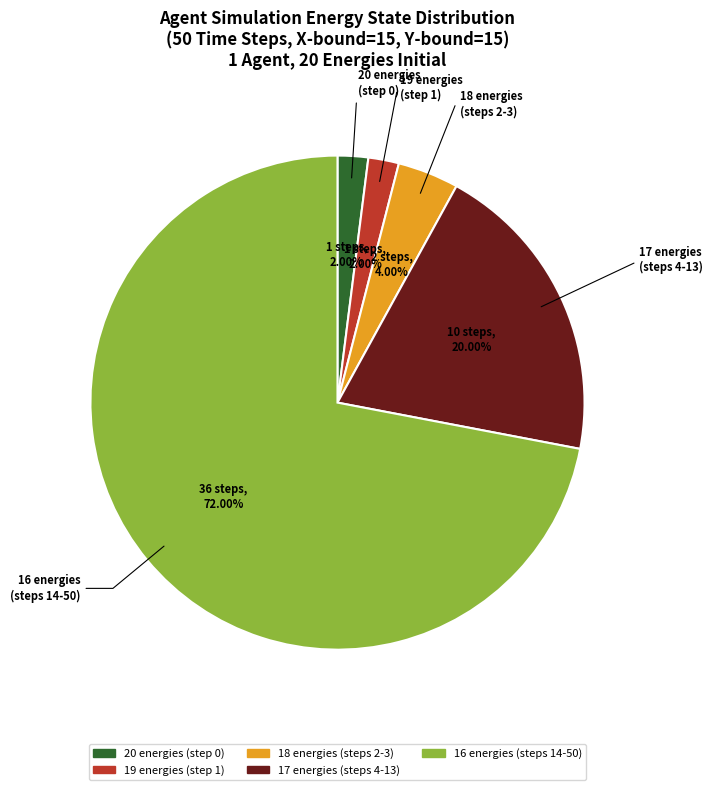

Is there a majority slice in this chart?

Yes